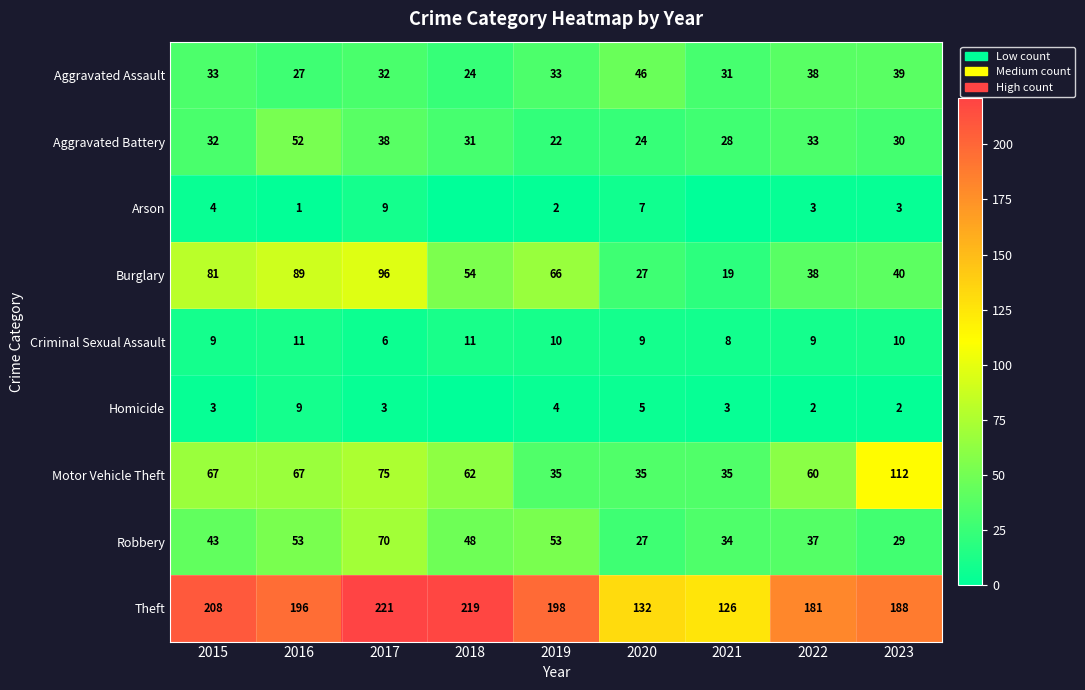

At which label does Aggravated Battery first exceed 31?

2015